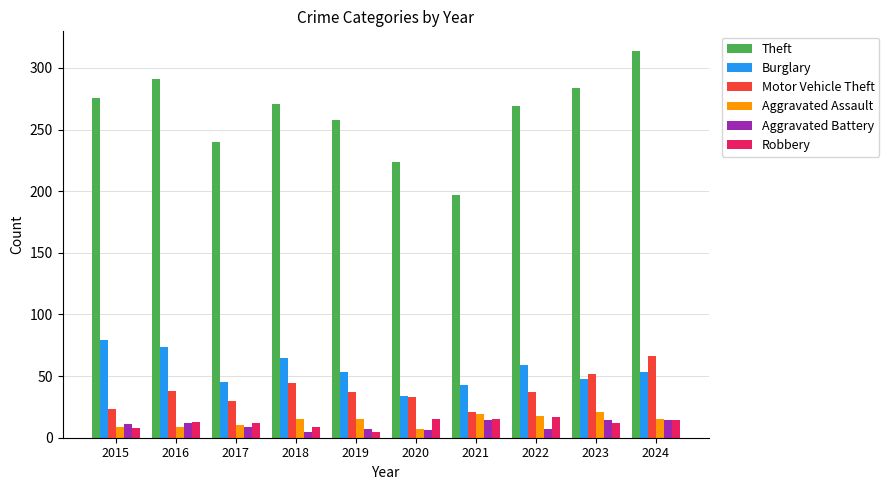

Which series has the largest range (max minus min)?

Theft